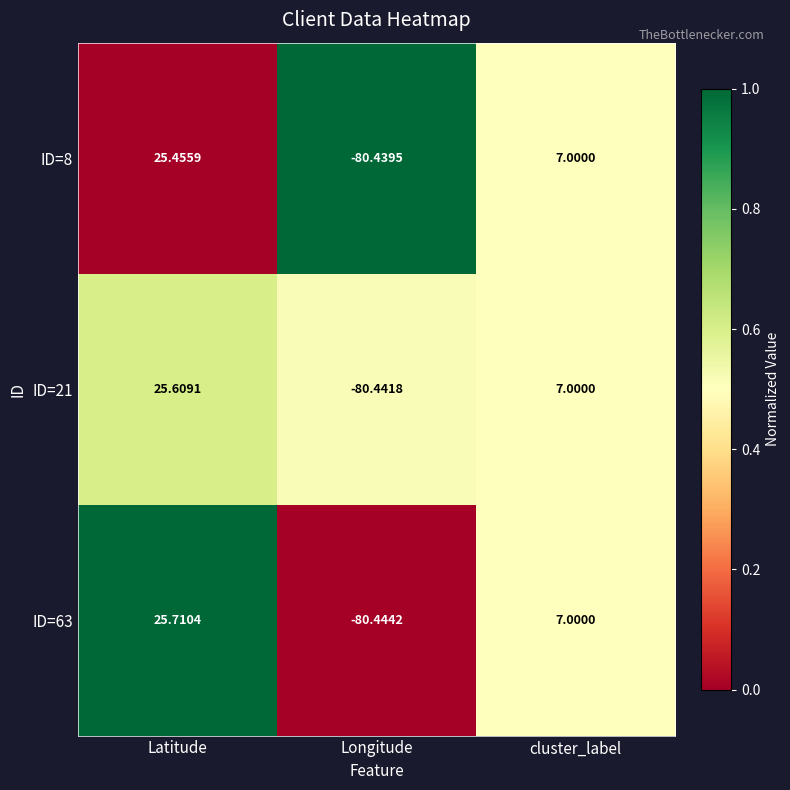

List the labels in order of ID=63 value, largest first.

Latitude, cluster_label, Longitude